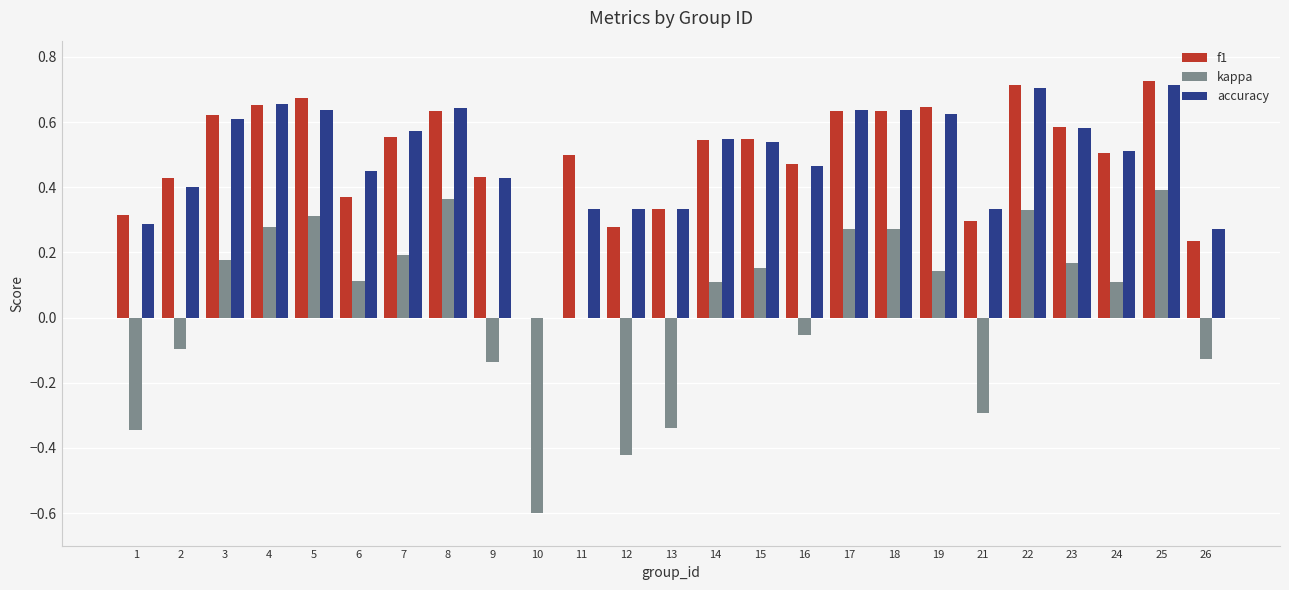

Which series has the largest range (max minus min)?

kappa